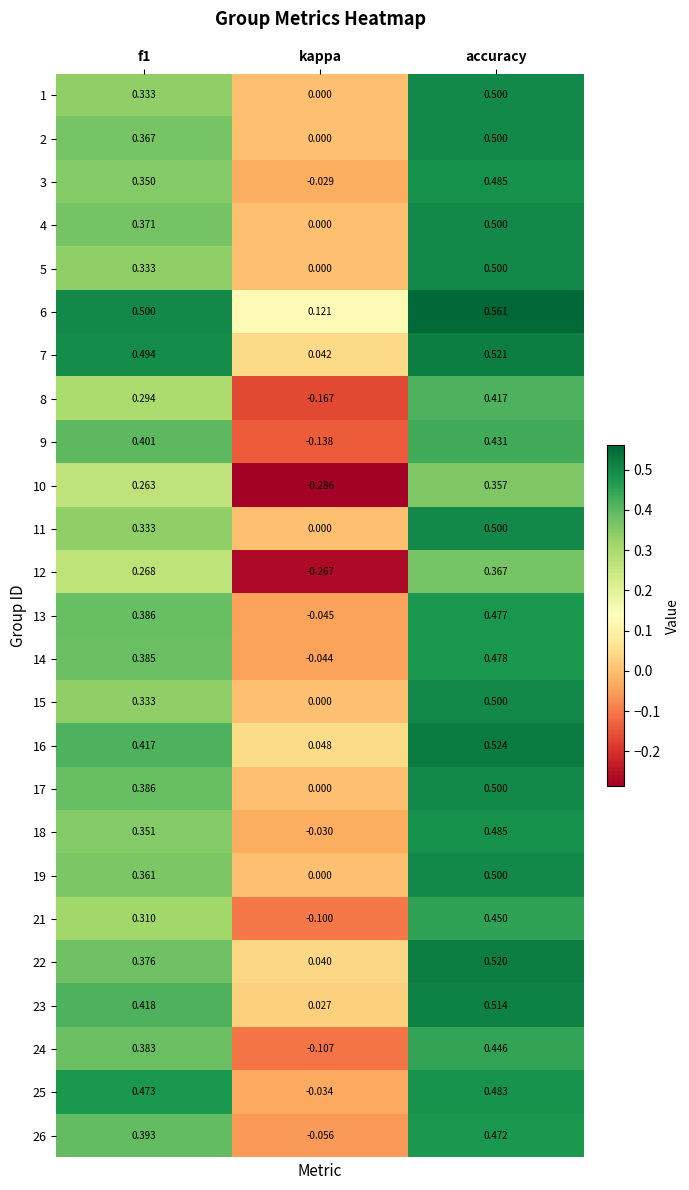

Where is 9 nearest to the value 0?

kappa